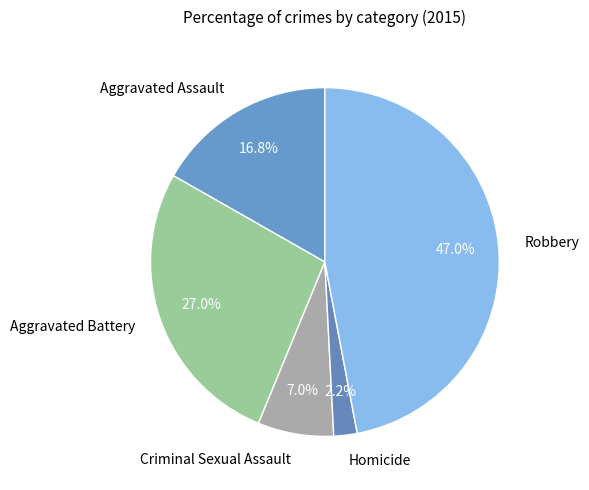

Do Homicide and Criminal Sexual Assault together represent more than half of the pie?

No